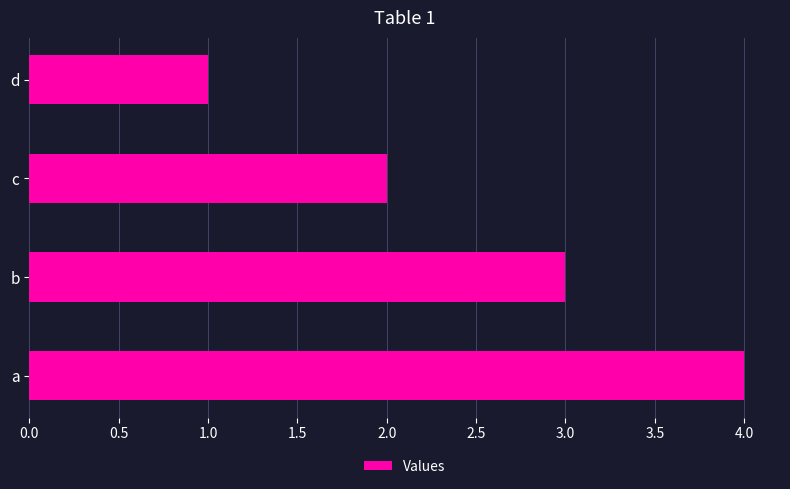

The value at a is 4. True or false?

True